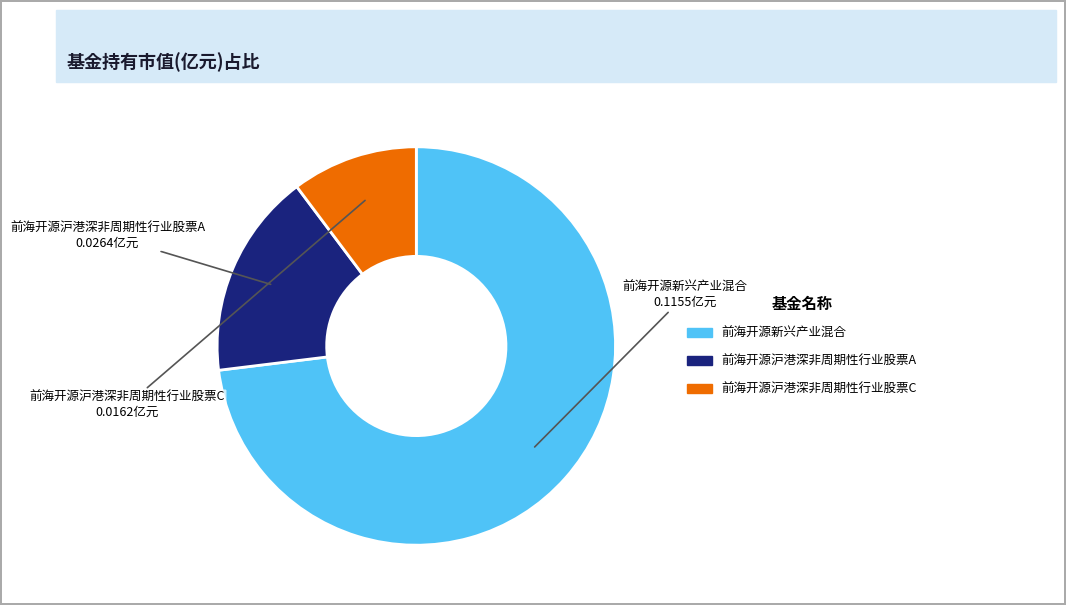

Does any single category account for the majority?

Yes